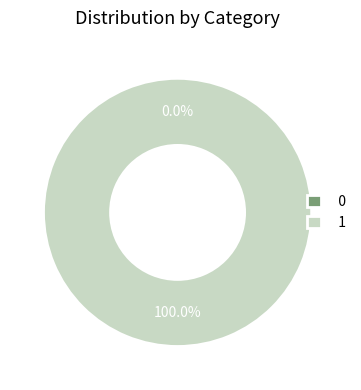

Rank the categories by value from highest to lowest.

1, 0